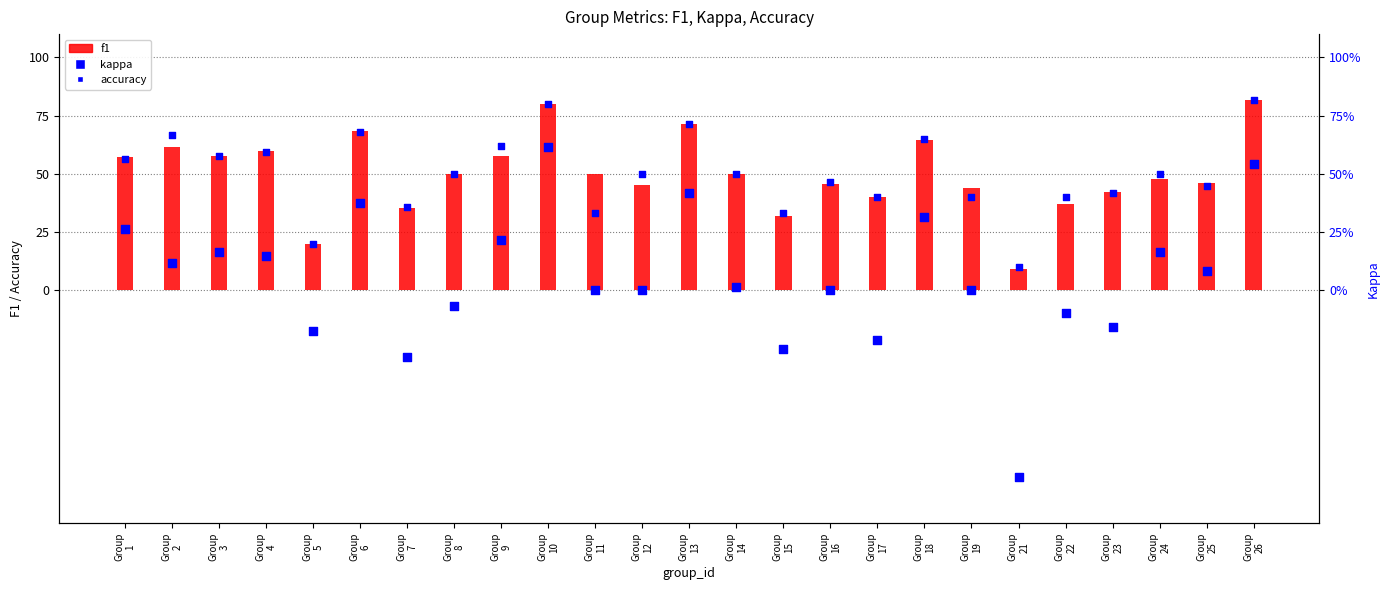

At how many categories does at least one series exceed -33?

25